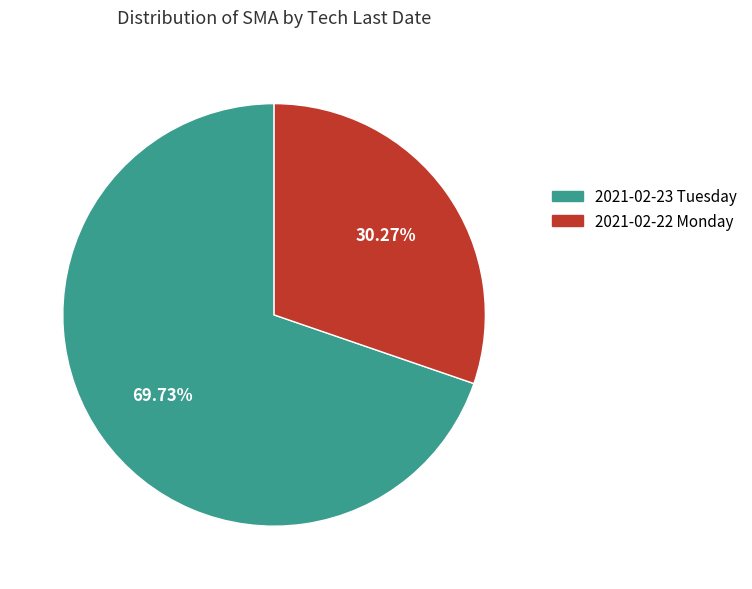

Count the number of slices in the pie.

2